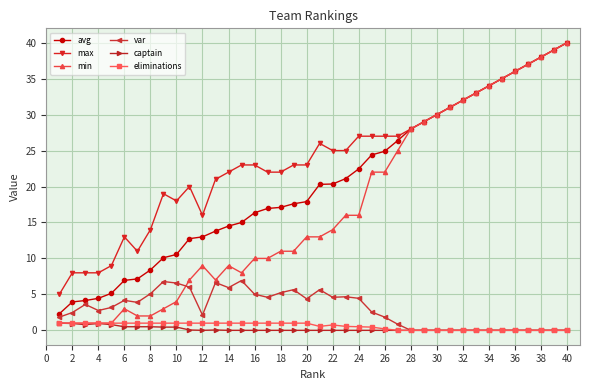

Which series has the widest spread of values?

min